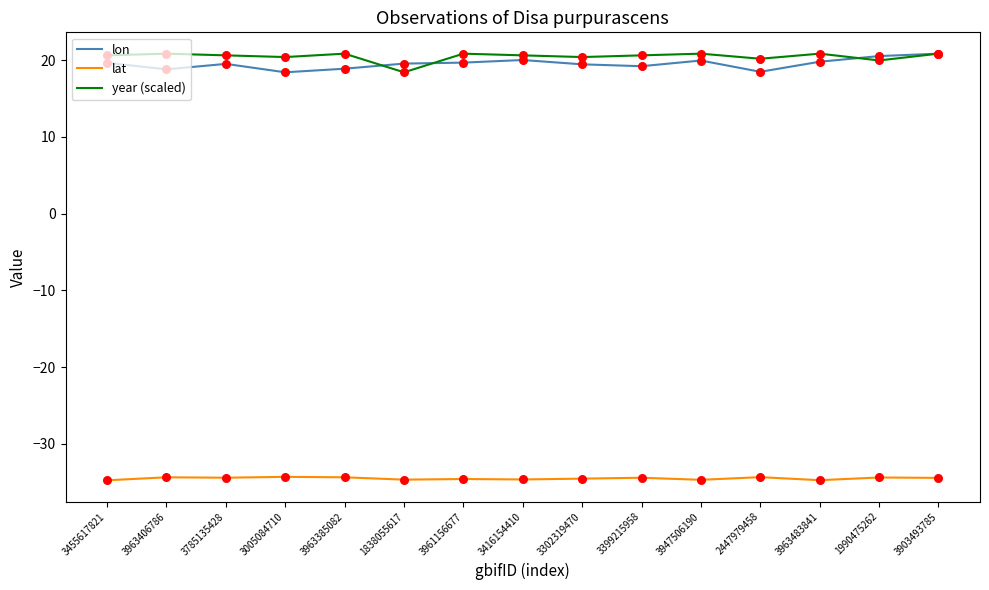

At how many categories does at least one series exceed -1?

15